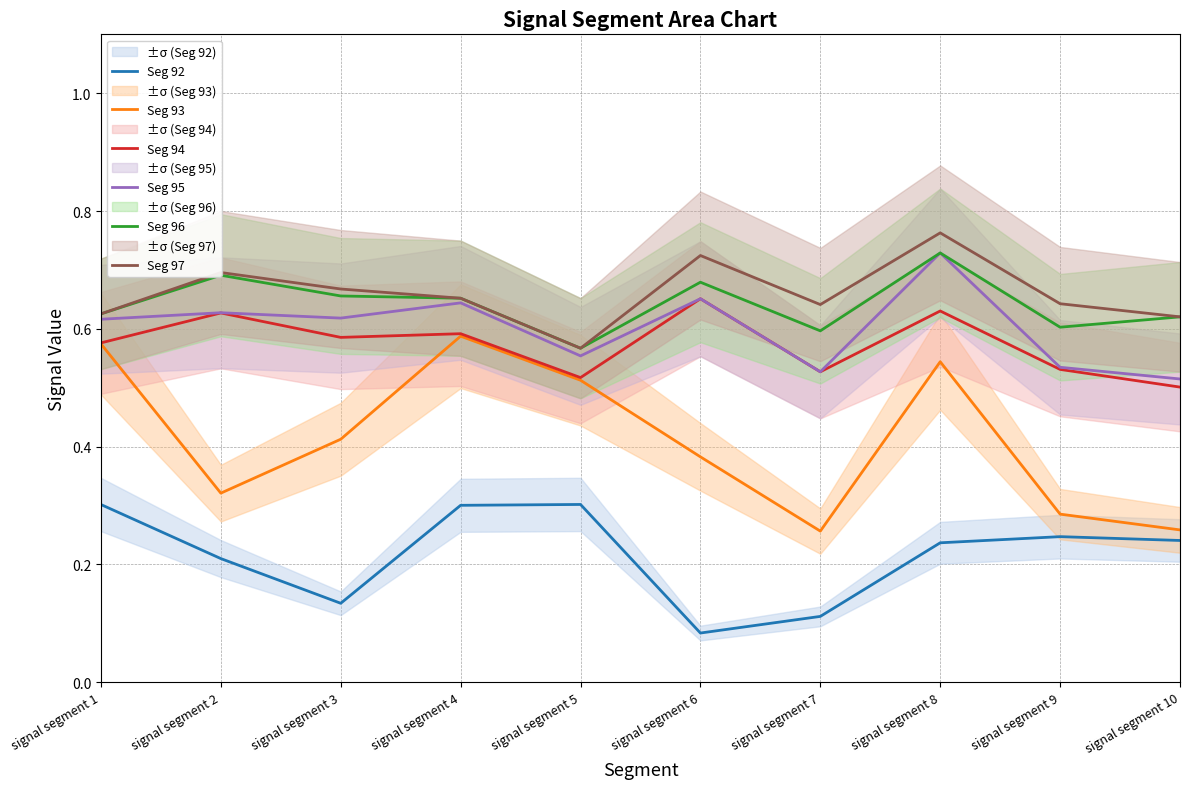

True or false: Seg 94 and Seg 96 intersect in this chart.

False